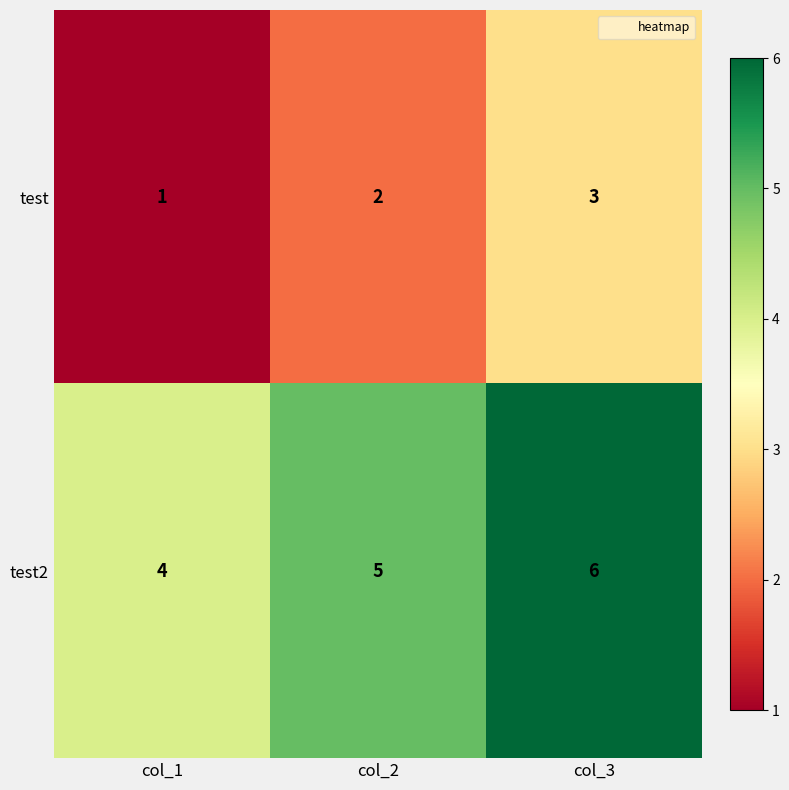

At which label does test reach its peak?

col_3